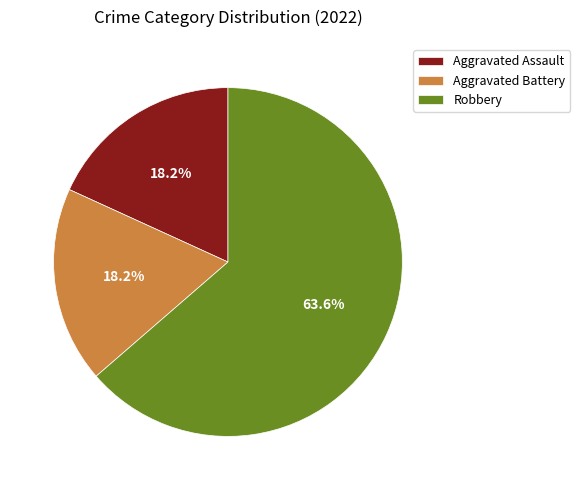

Does any single category account for the majority?

Yes